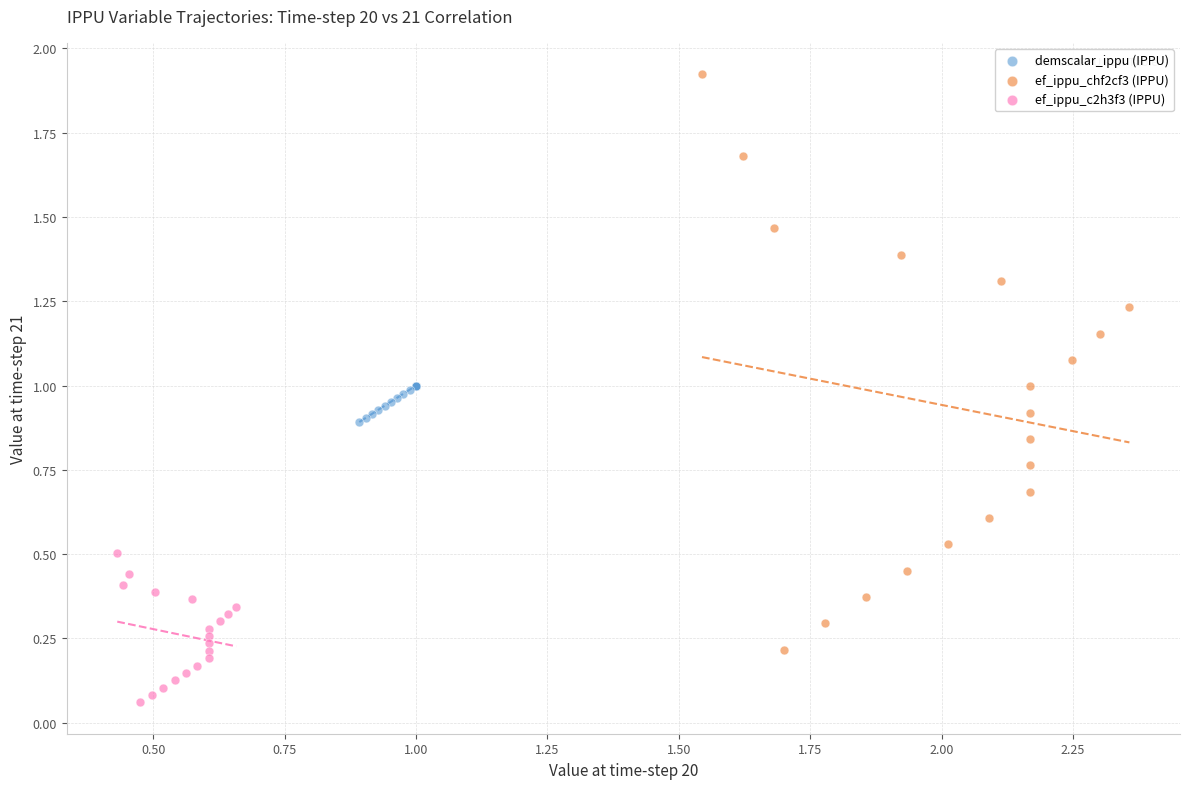

Which series contains the lowest Y value?

ef_ippu_c2h3f3 (IPPU)